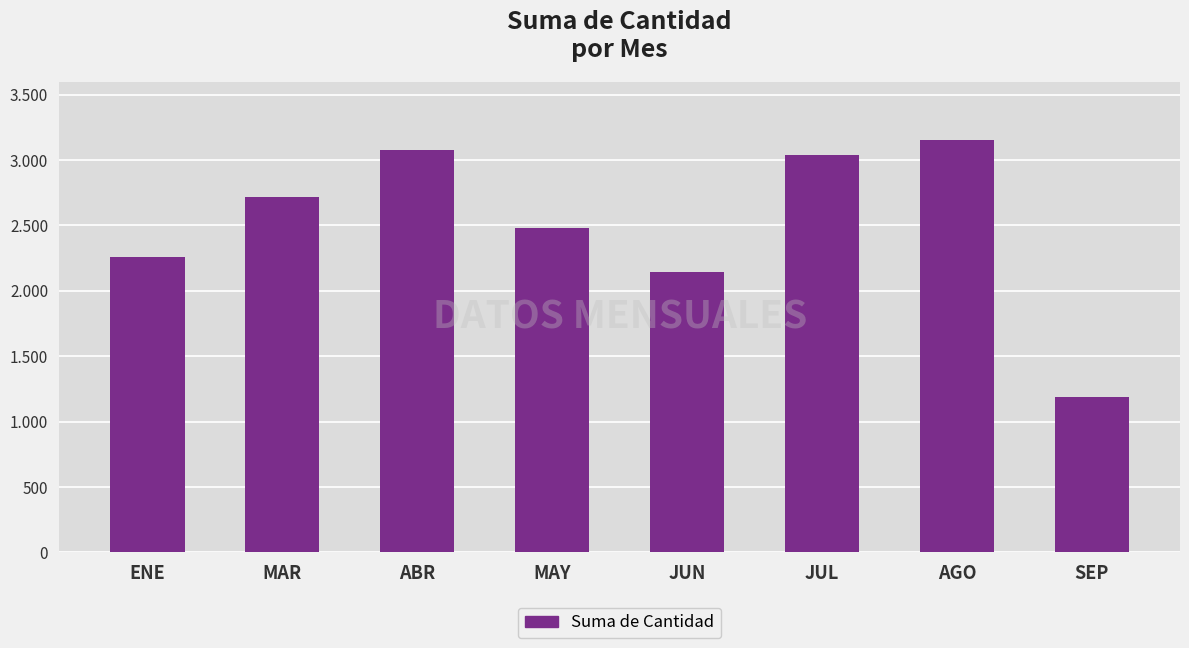

What is the minimum value shown in the chart?

1188